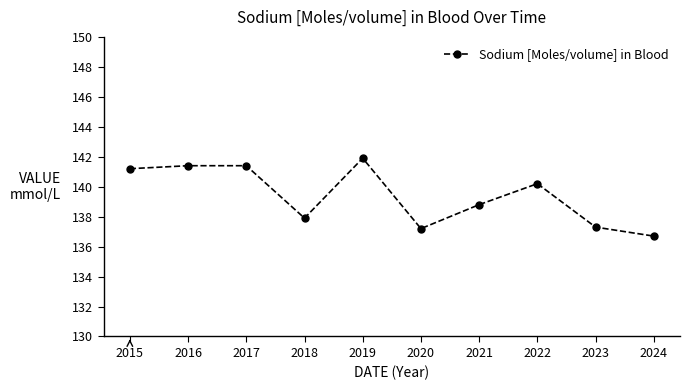

The chart shows a value of 137.9 at 2018. True or false?

True